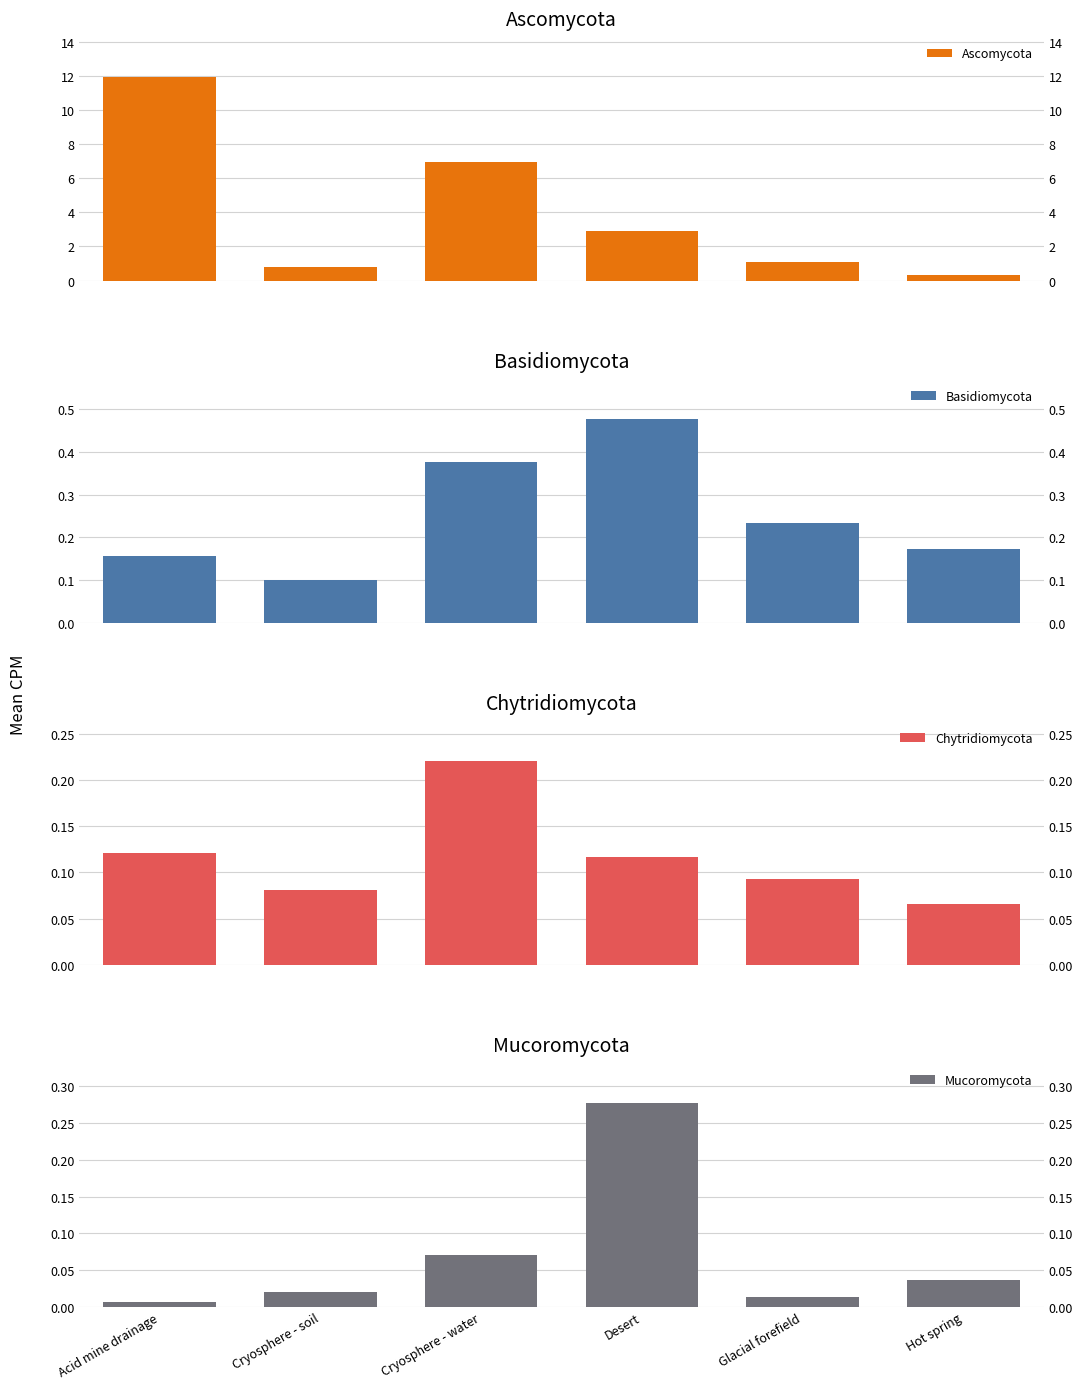

What is the label of the 1st bar from the right?

Hot spring